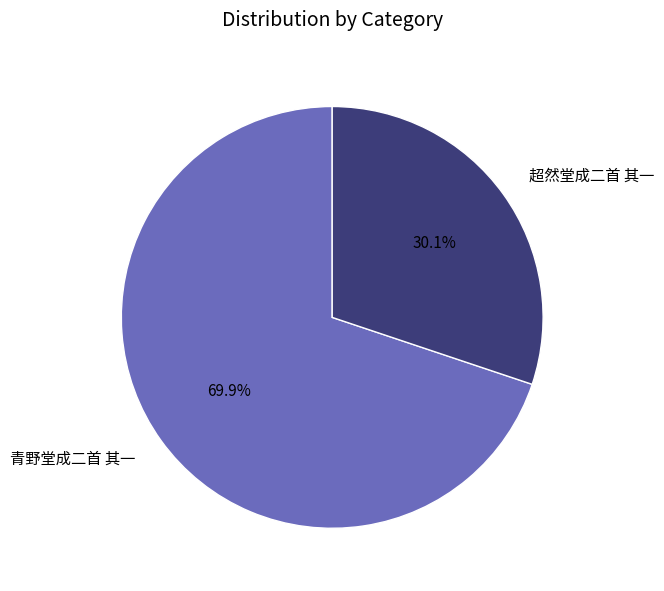

To the nearest percent, what is the difference between the largest and smallest slice percentages?

40%